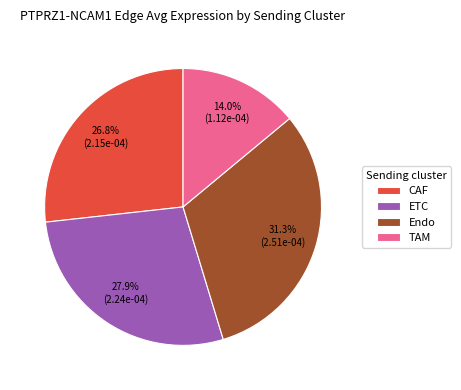

Does any single category account for the majority?

No